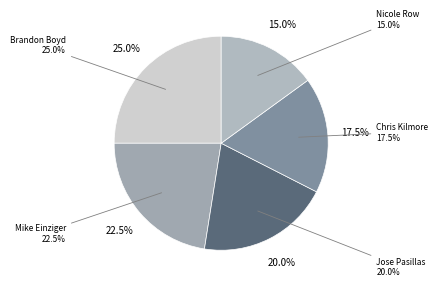

Does Jose Pasillas represent more than half of the total?

No